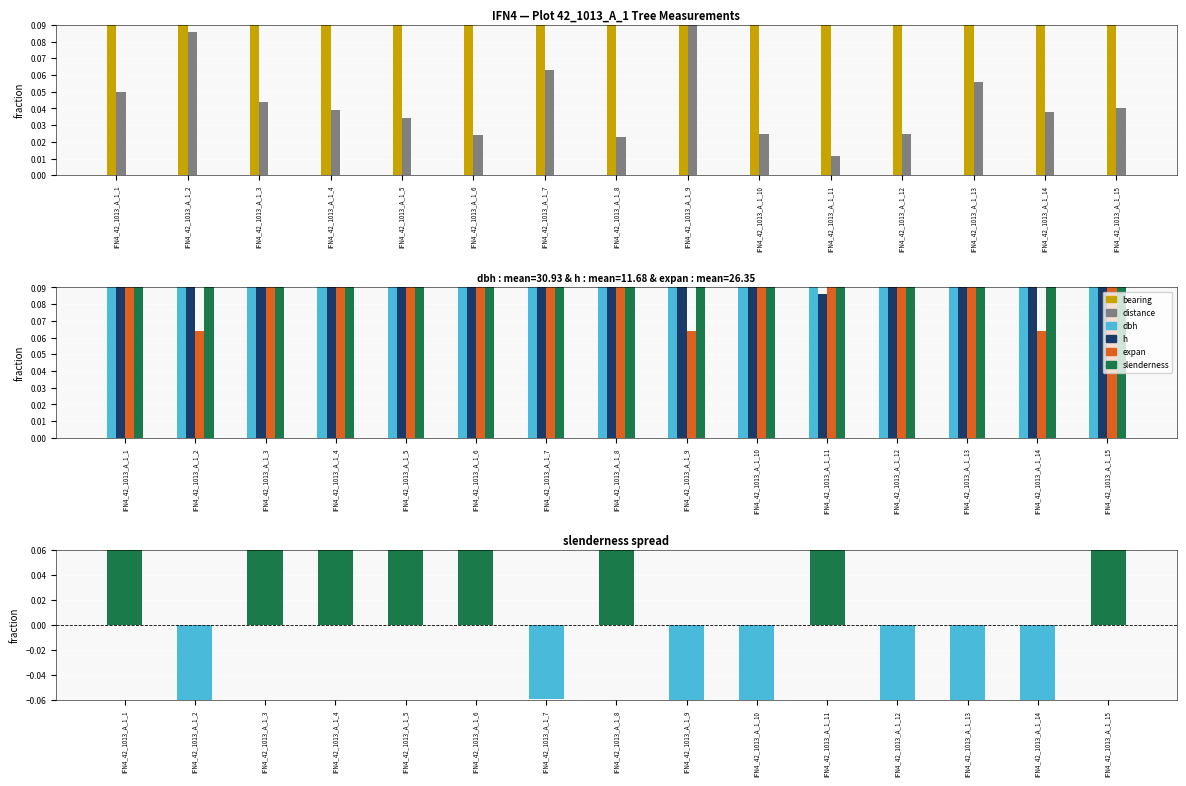

What is the minimum value for slenderness?

0.3